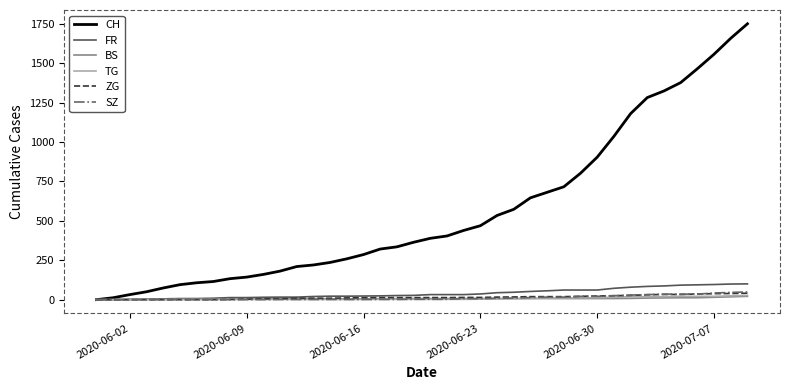

Which series has the largest range (max minus min)?

CH